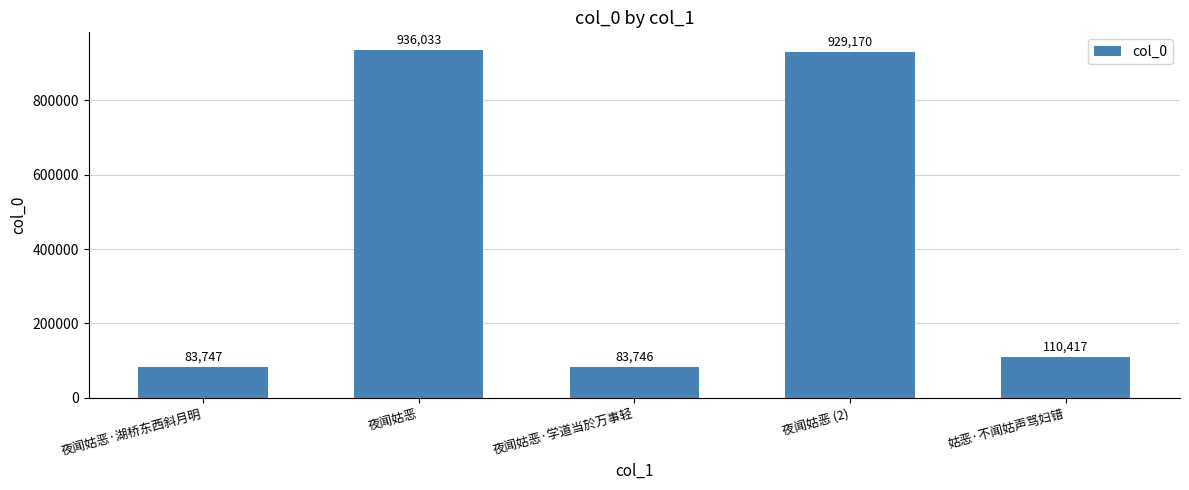

Reading left to right, extract all data points from this chart.

83747	936033	83746	929170	110417